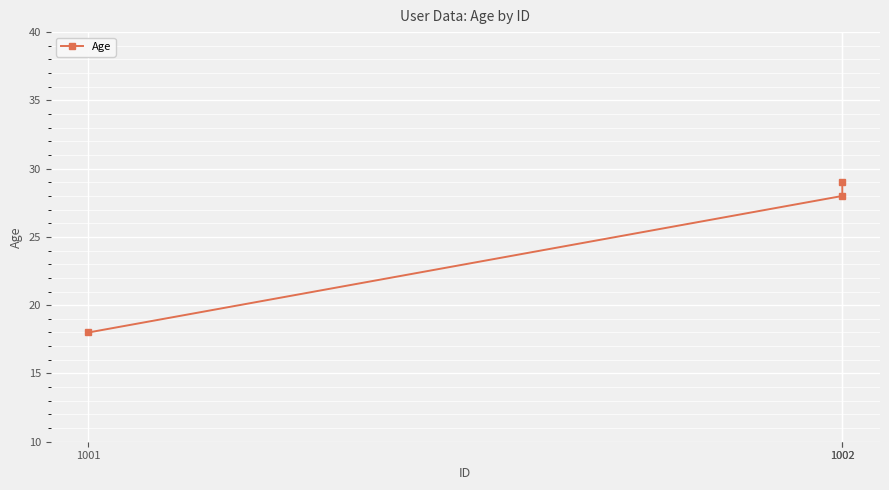

True or false: the data shows 18 at 1001.

True